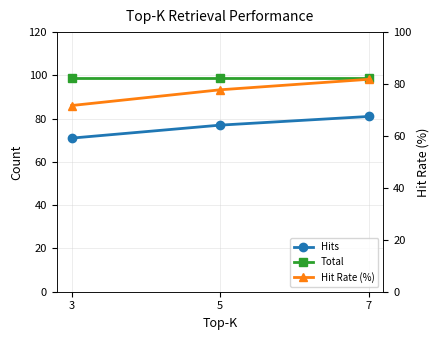

Count the number of data series in this chart.

3